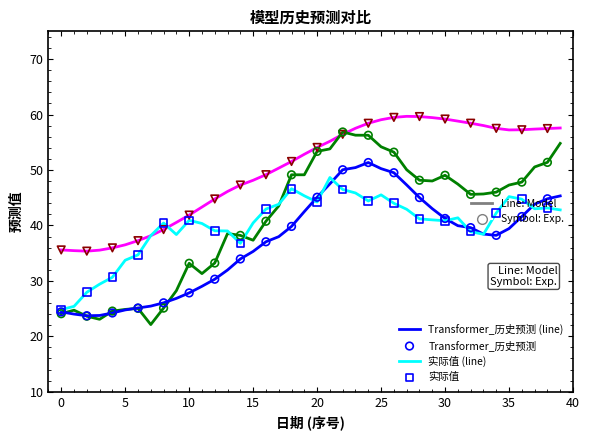

What is the maximum value shown in the chart?

59.7